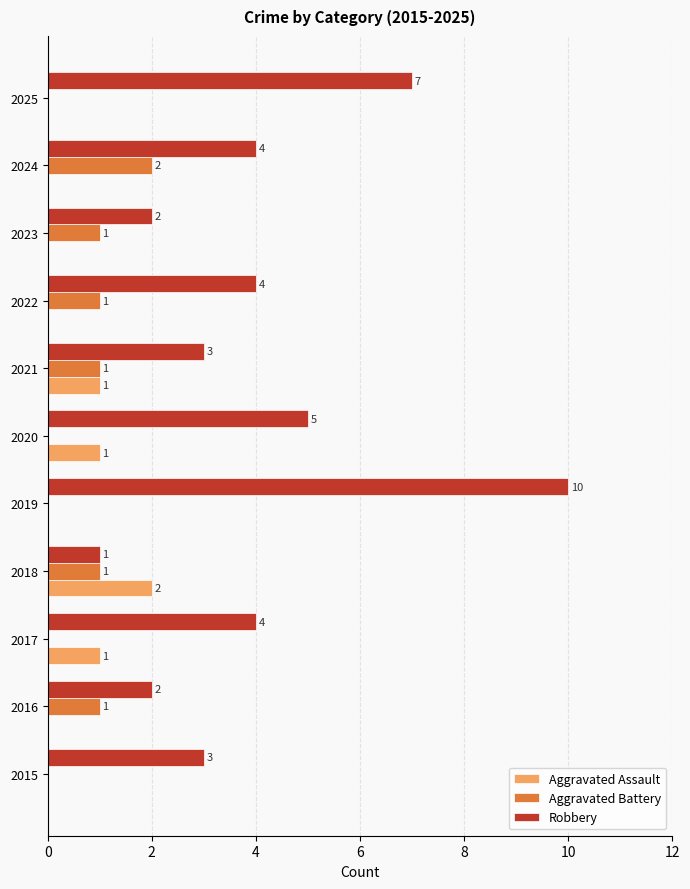

What is the sum of all Robbery values?

45